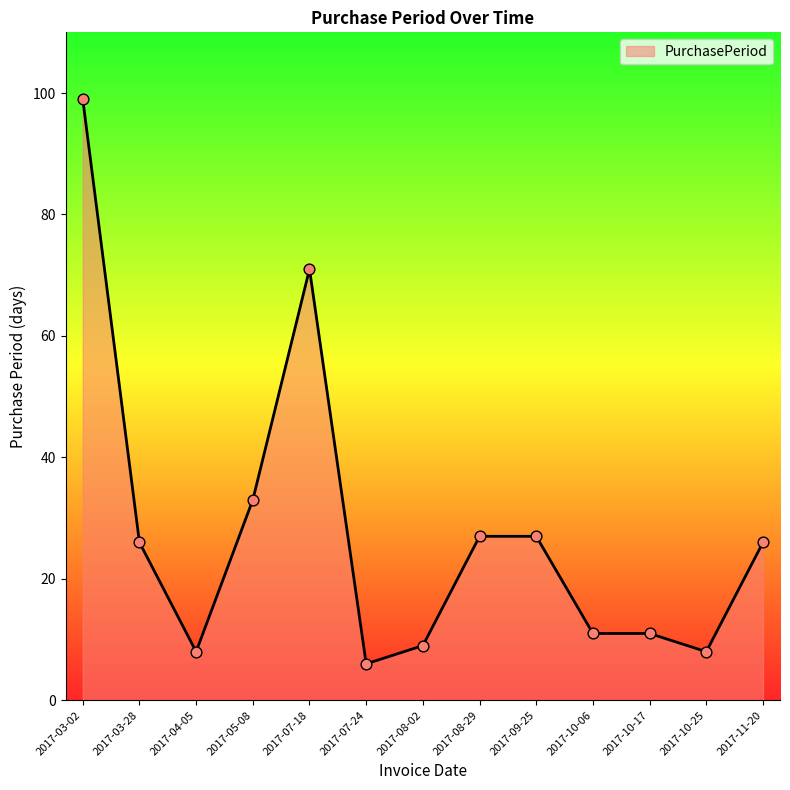

Approximately how many times larger is the value at 2017-10-06 compared to 2017-03-28?

0.4